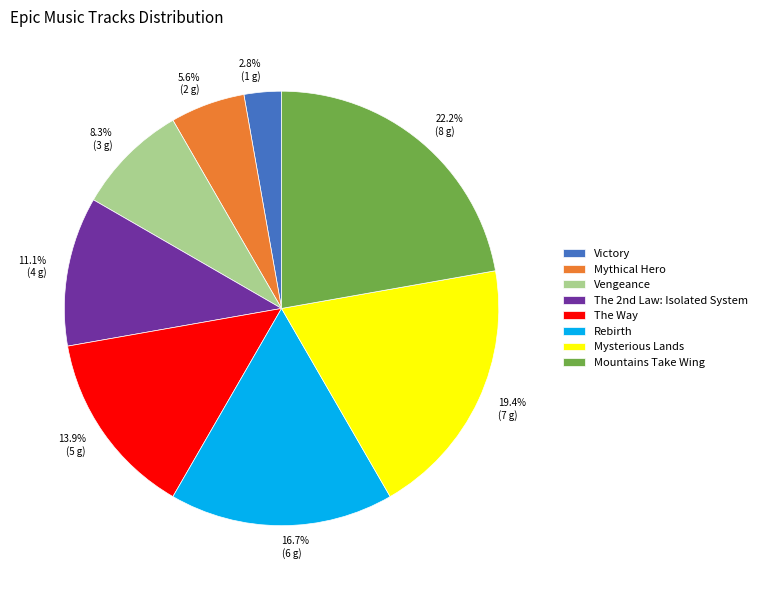

True or false: Mountains Take Wing accounts for 22% of the total.

True